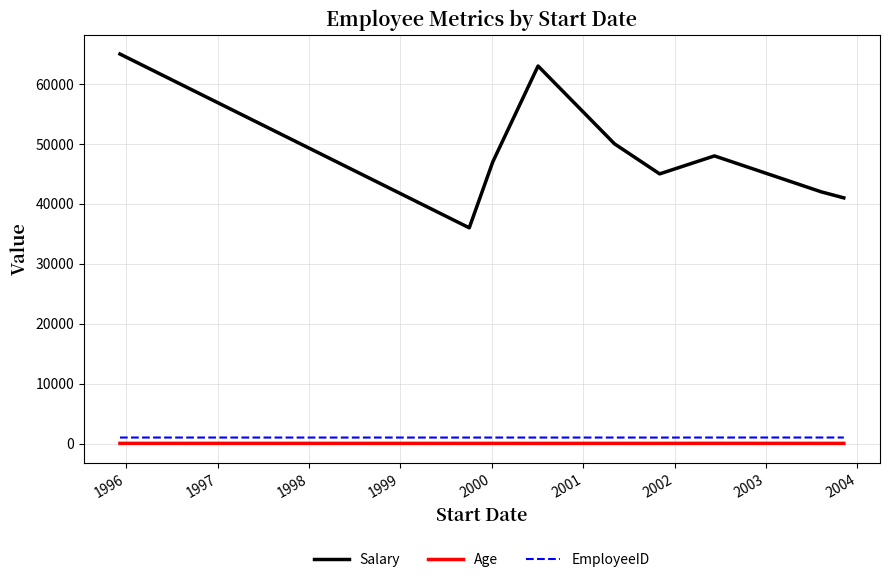

Which series has the largest total across all categories?

Salary